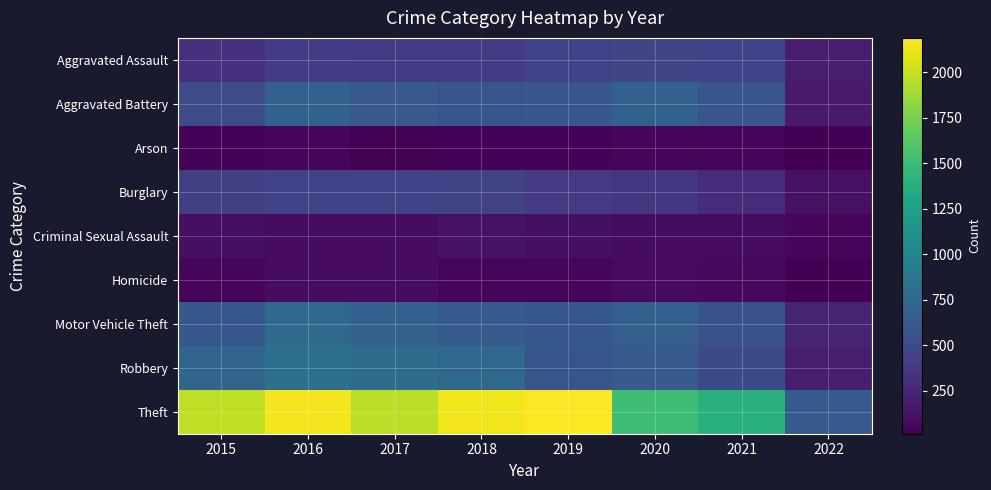

Which has a higher value, 2017 or 2016?

2016